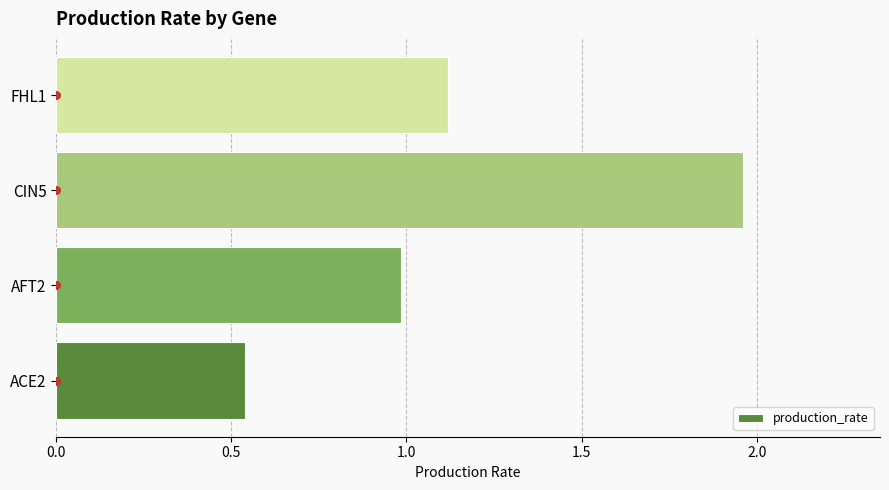

Rank the categories by production_rate value from highest to lowest.

CIN5, FHL1, AFT2, ACE2